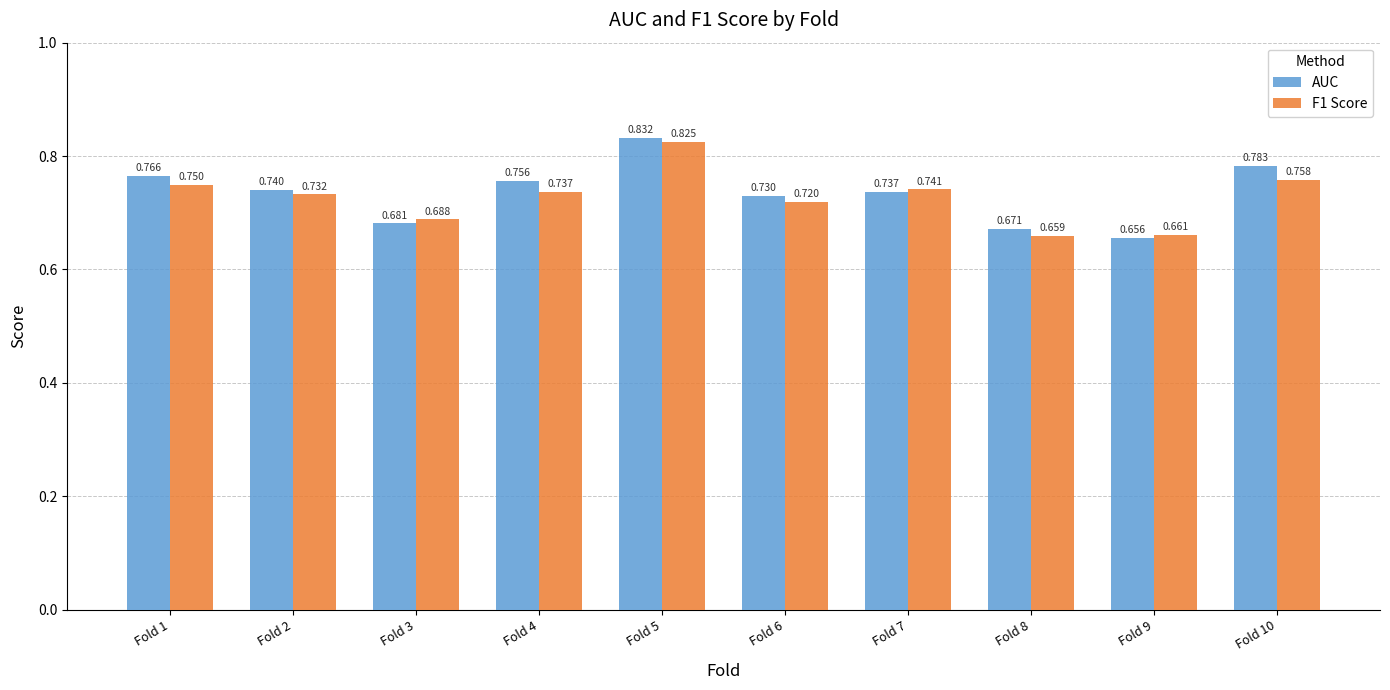

Which series has the largest total across all categories?

AUC